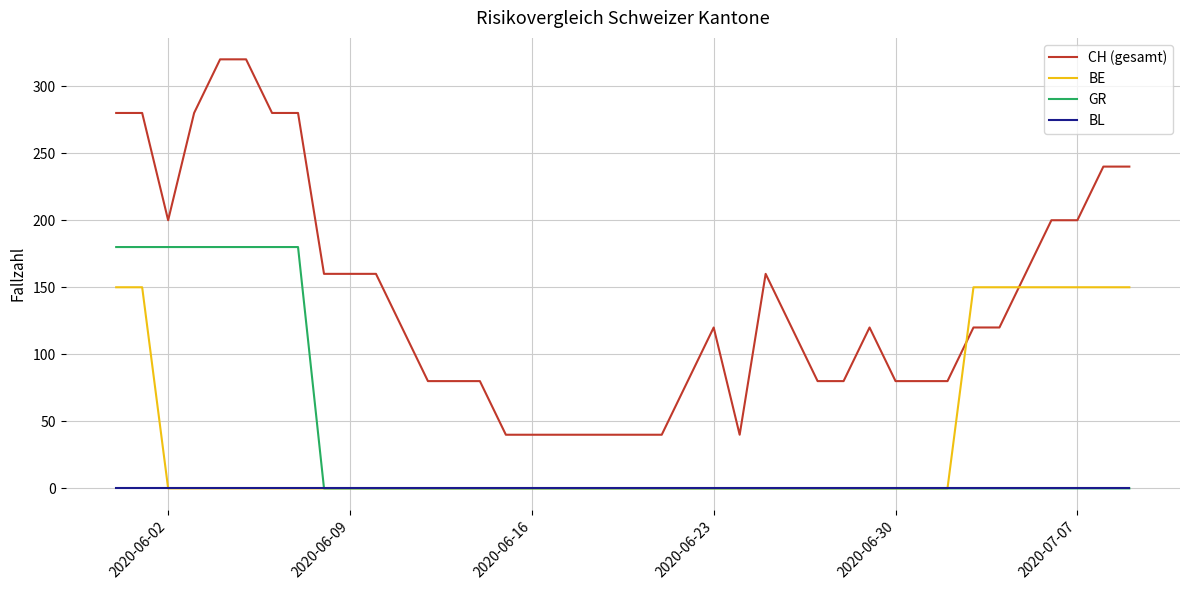

Which series has the largest total across all categories?

CH (gesamt)